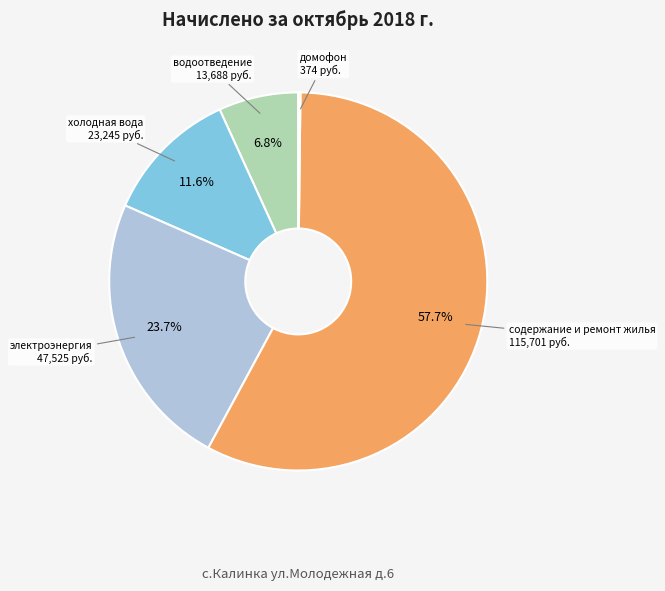

Does any single category account for the majority?

Yes